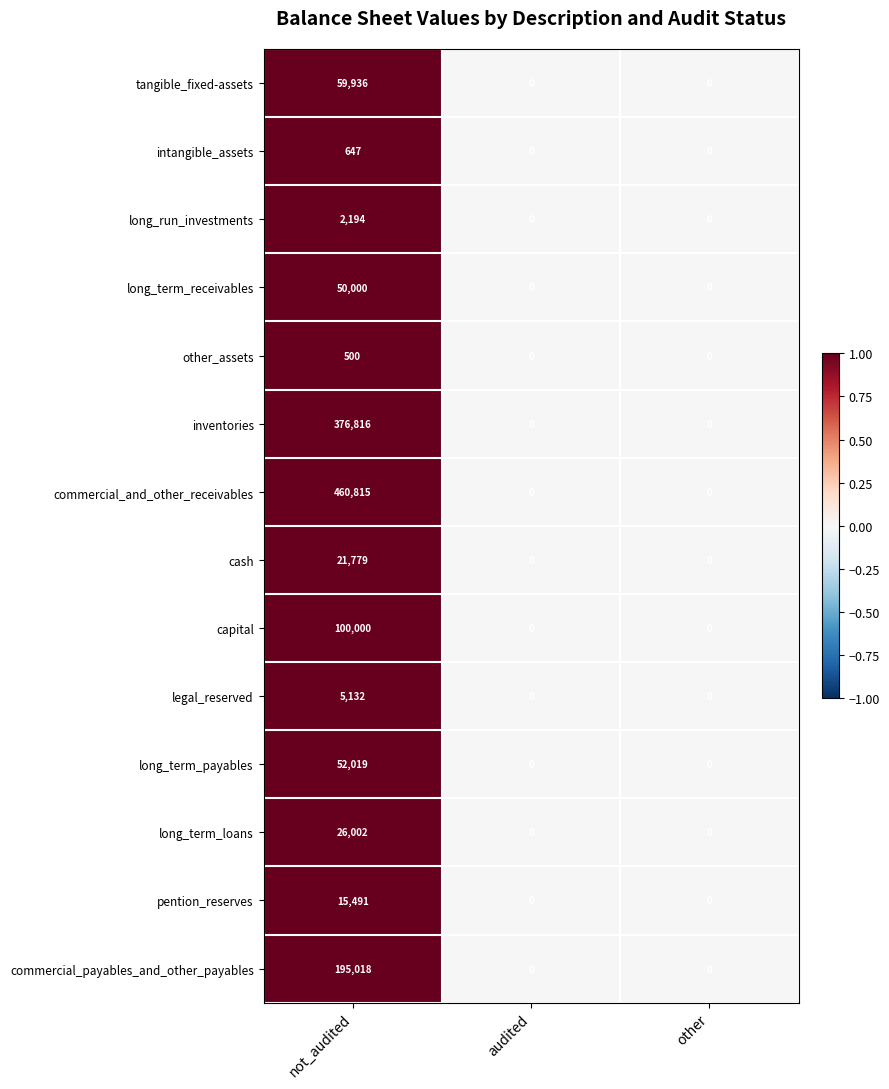

The value of cash at other is -10771. True or false?

False